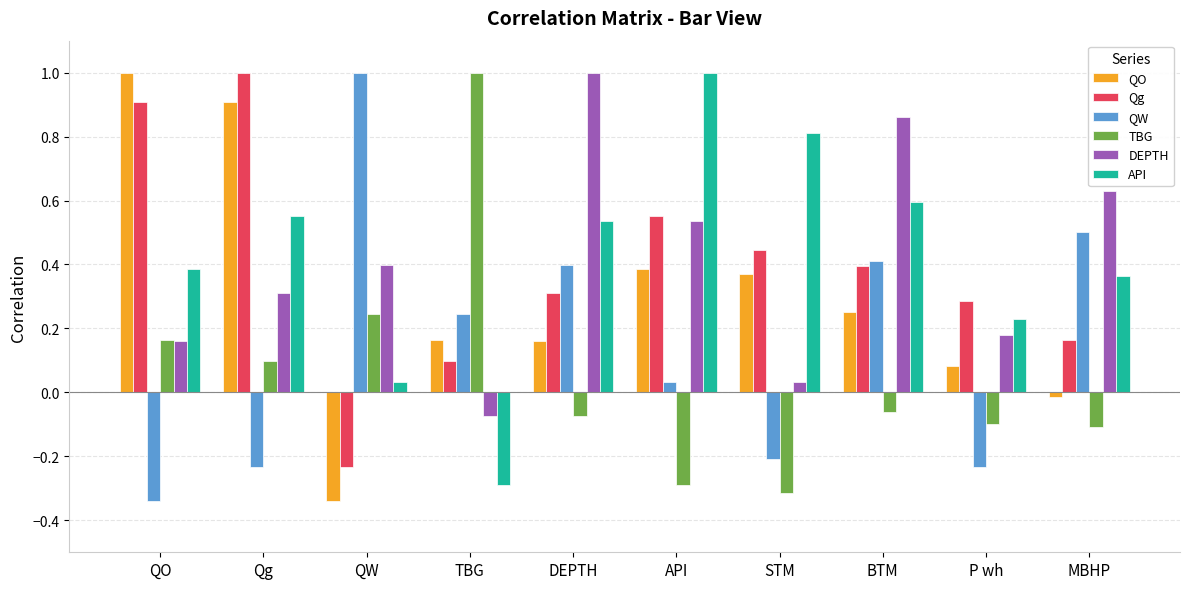

How many positive values does the Qg series have?

9